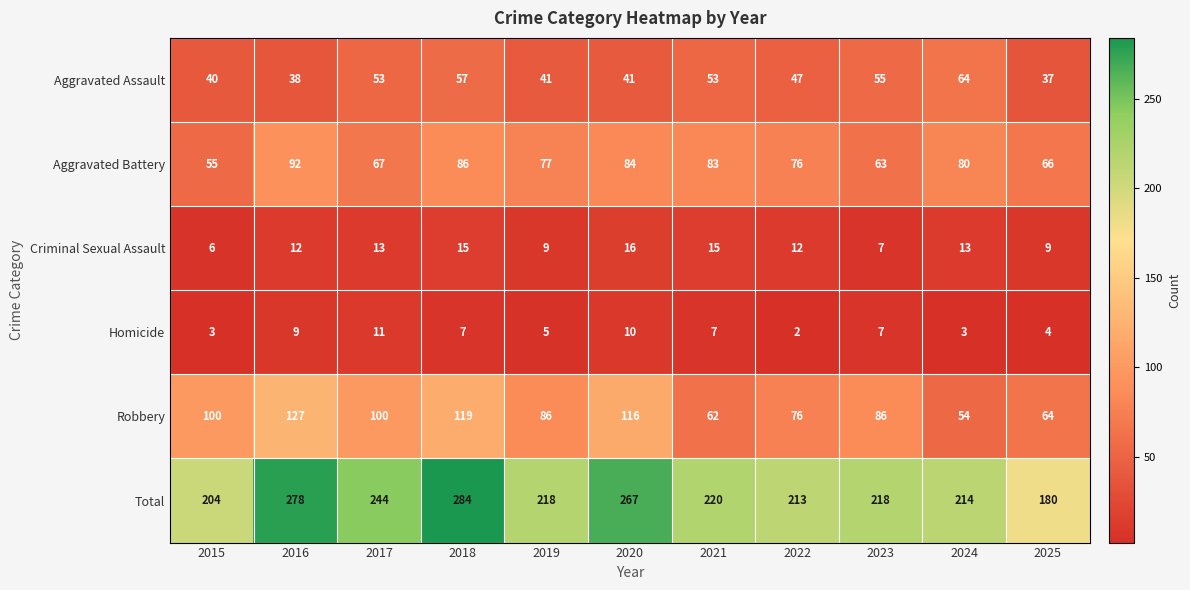

What is the difference between the second highest and second lowest values in the Aggravated Assault series?

19